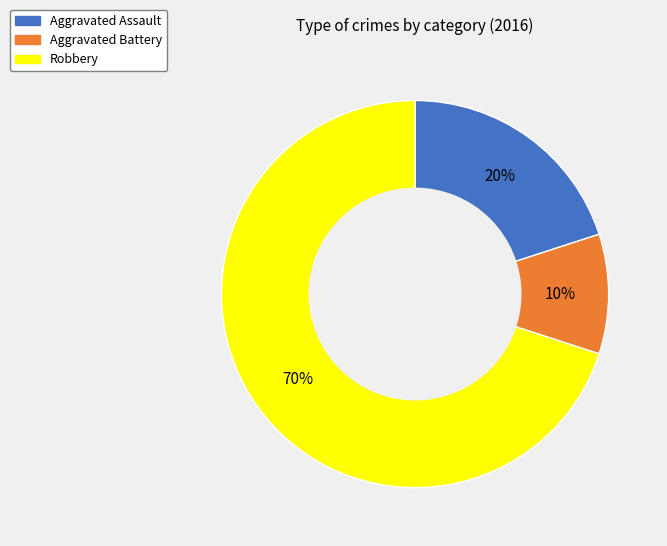

Which slice represents more than half of the pie?

Robbery